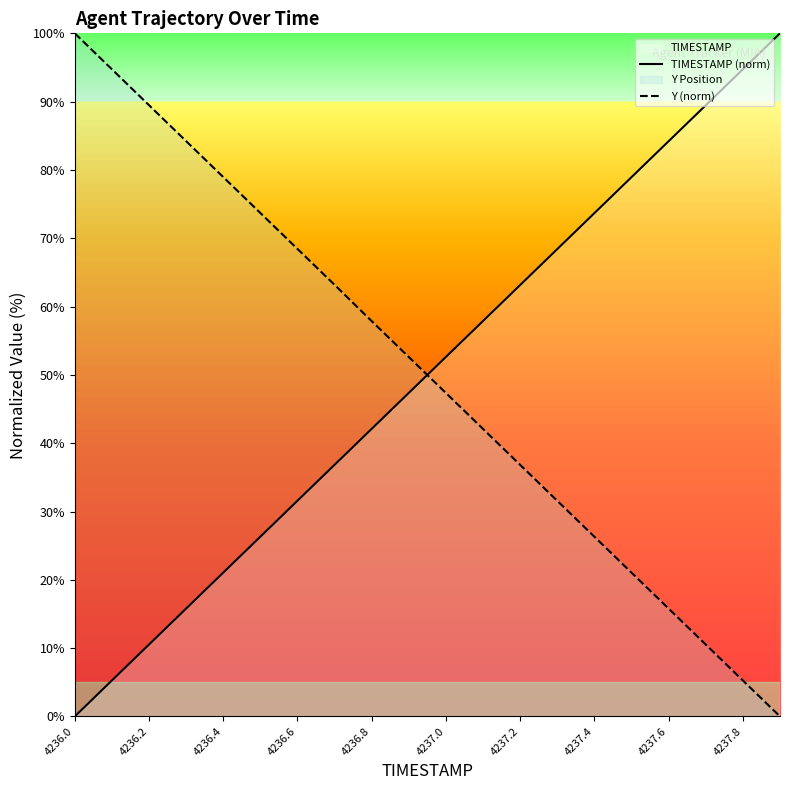

List the series in order of their overall mean, lowest first.

Y (norm), TIMESTAMP (norm)